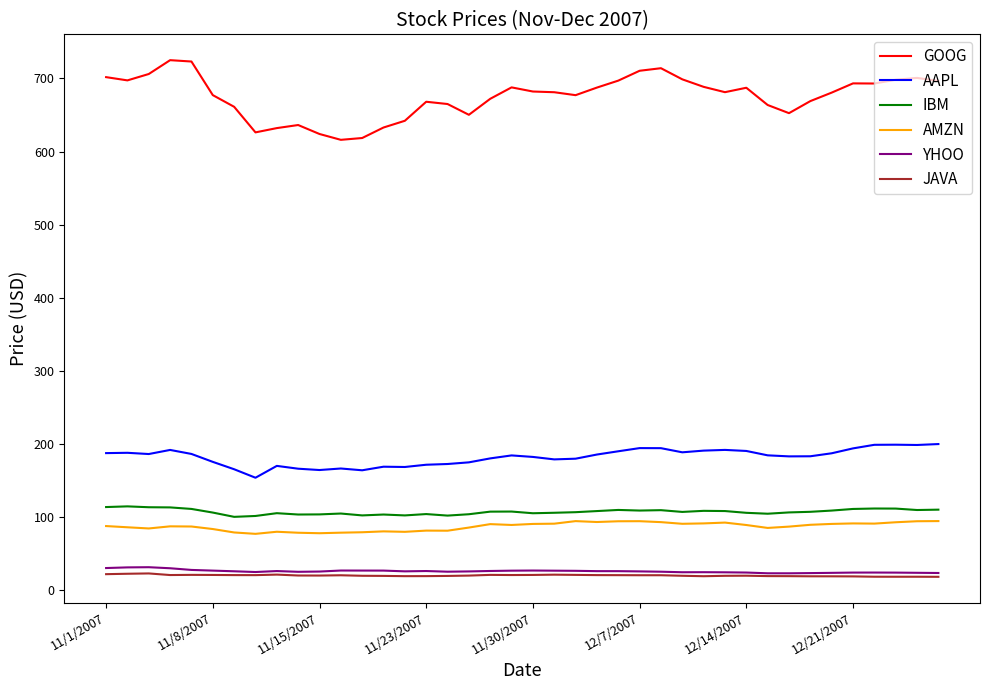

In AMZN, how many points are higher than both neighbors (excluding endpoints)?

9